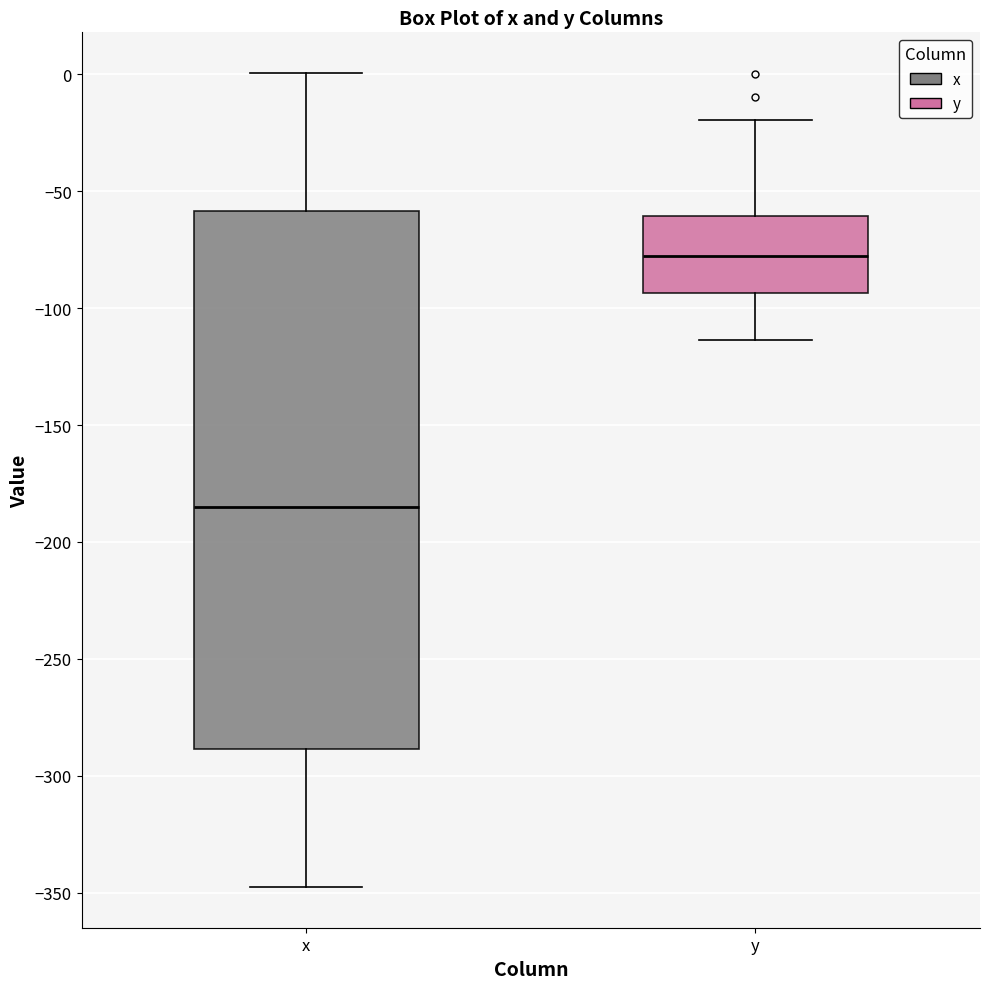

Which box is the tallest, from its lower edge to its upper edge?

x